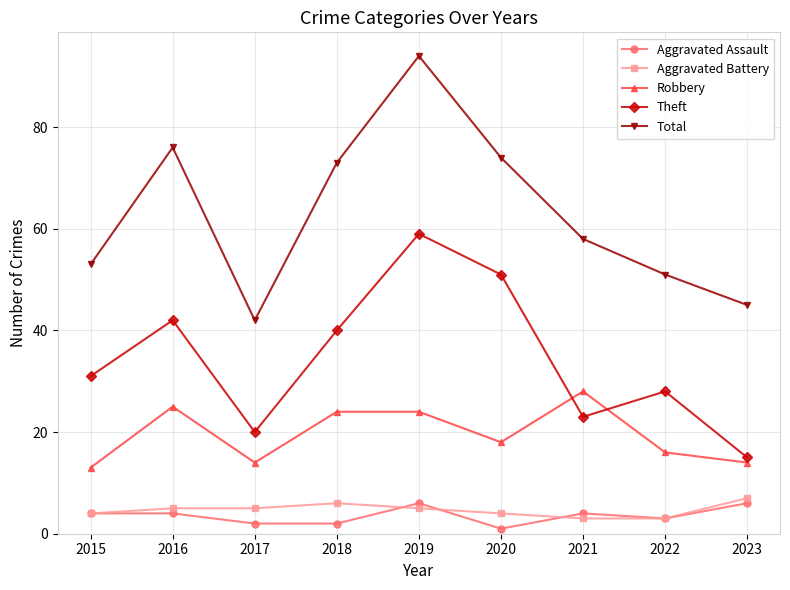

What is the value of the Total point at the 6th from the left?

74